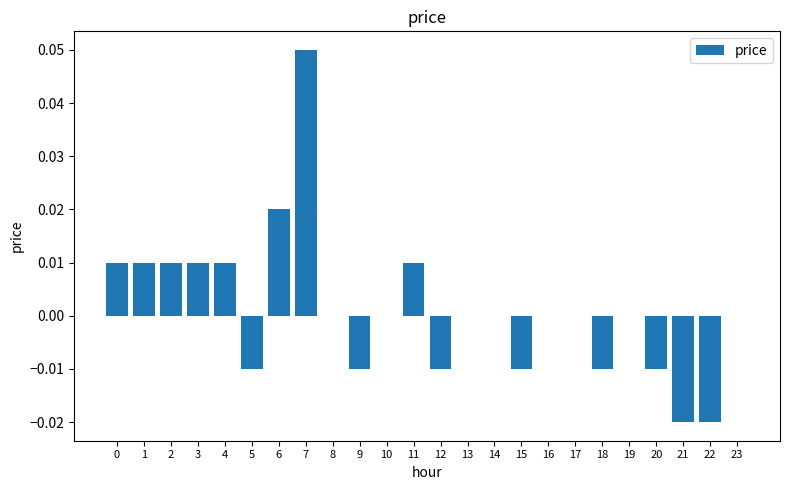

How many series are shown in this chart?

1